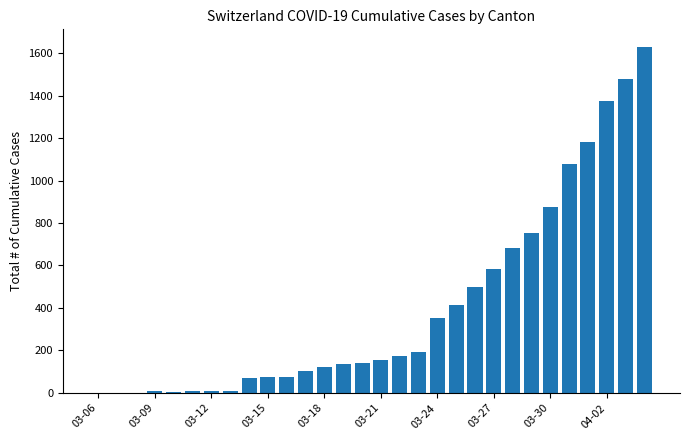

What is the maximum value shown in the chart?

1630